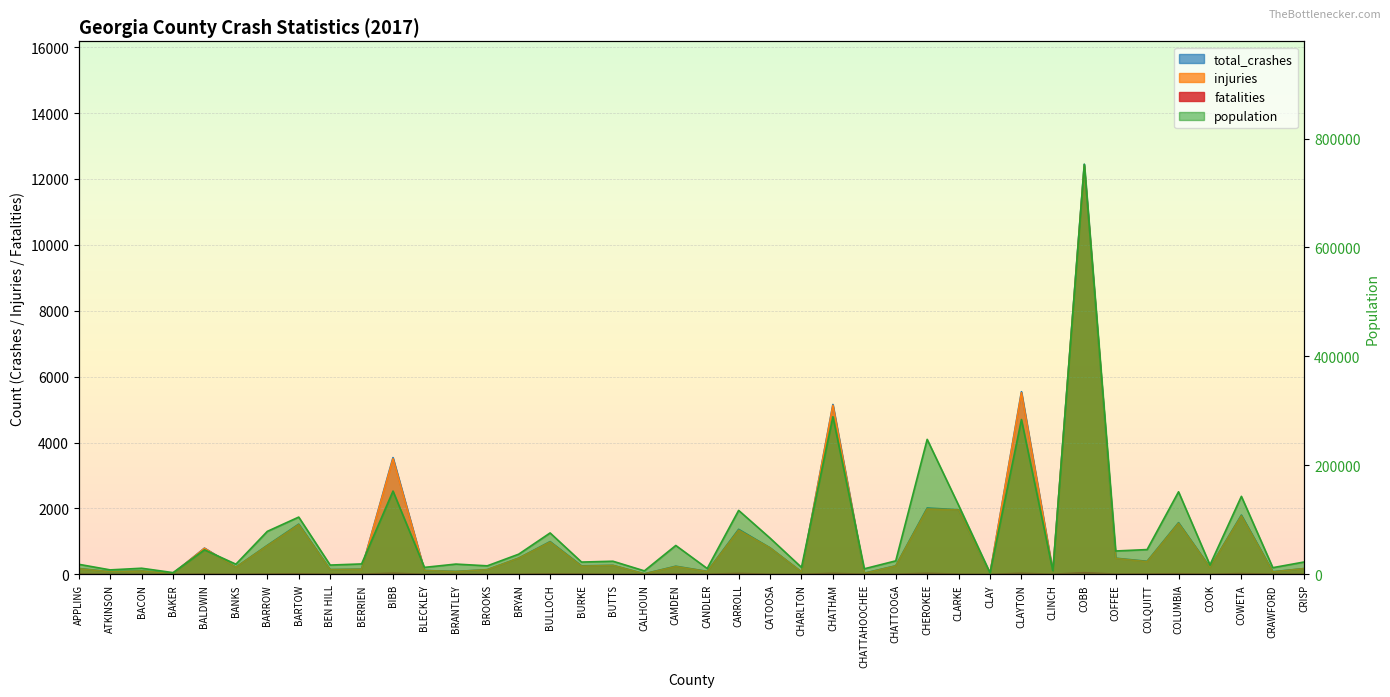

How many distinct data groups are displayed?

4